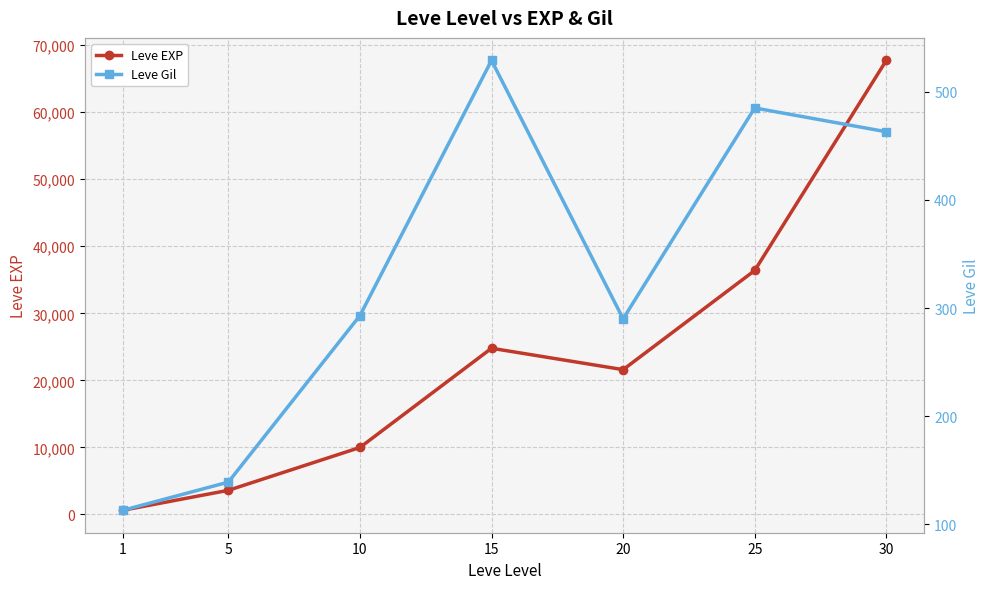

True or false: Leve Gil and Leve EXP cross at least once.

False